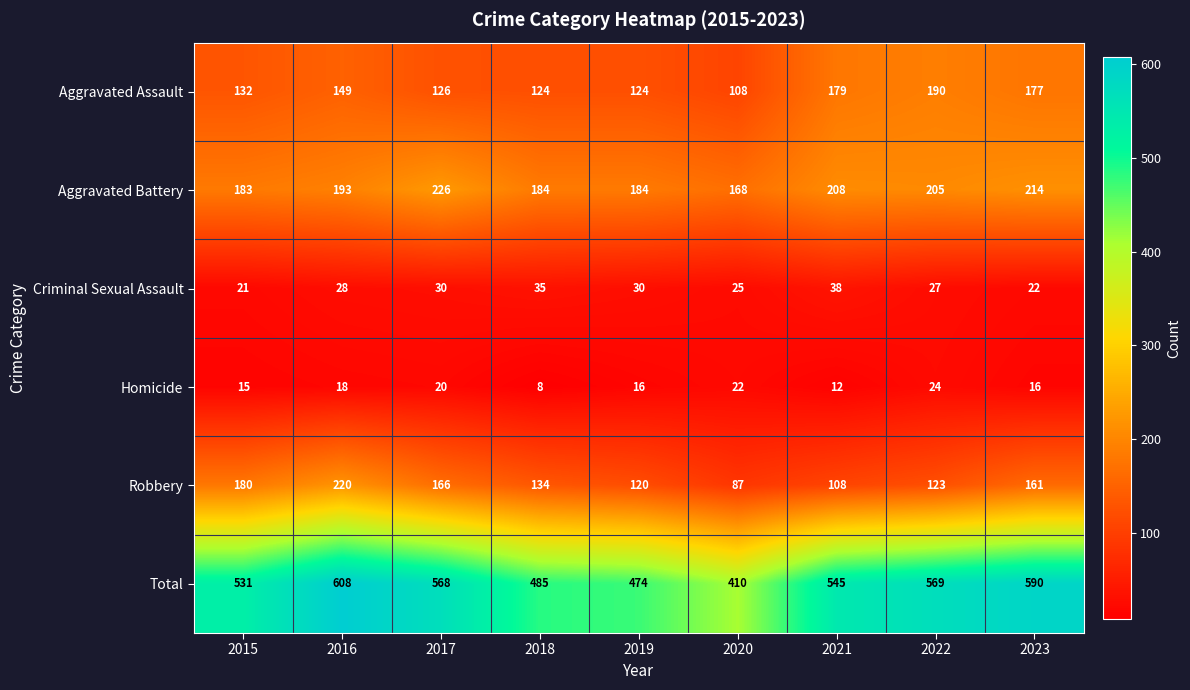

Count the number of categories in the chart.

9